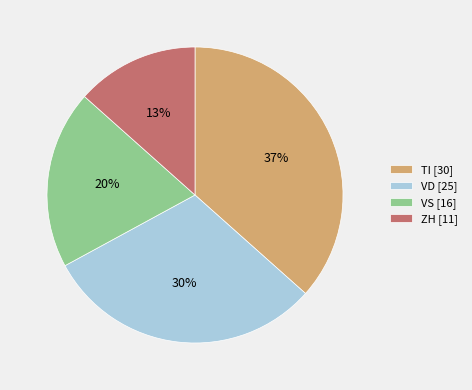

Is VS [16] the majority of the pie?

No